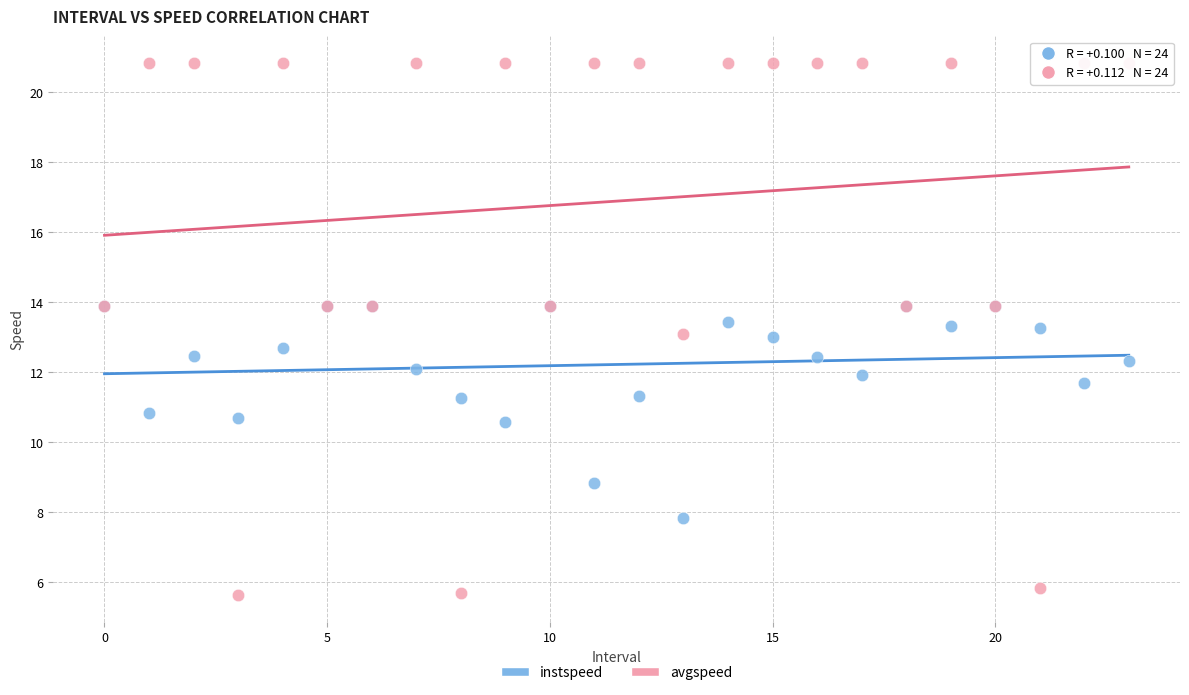

What are all the series names shown in the legend?

instspeed, avgspeed